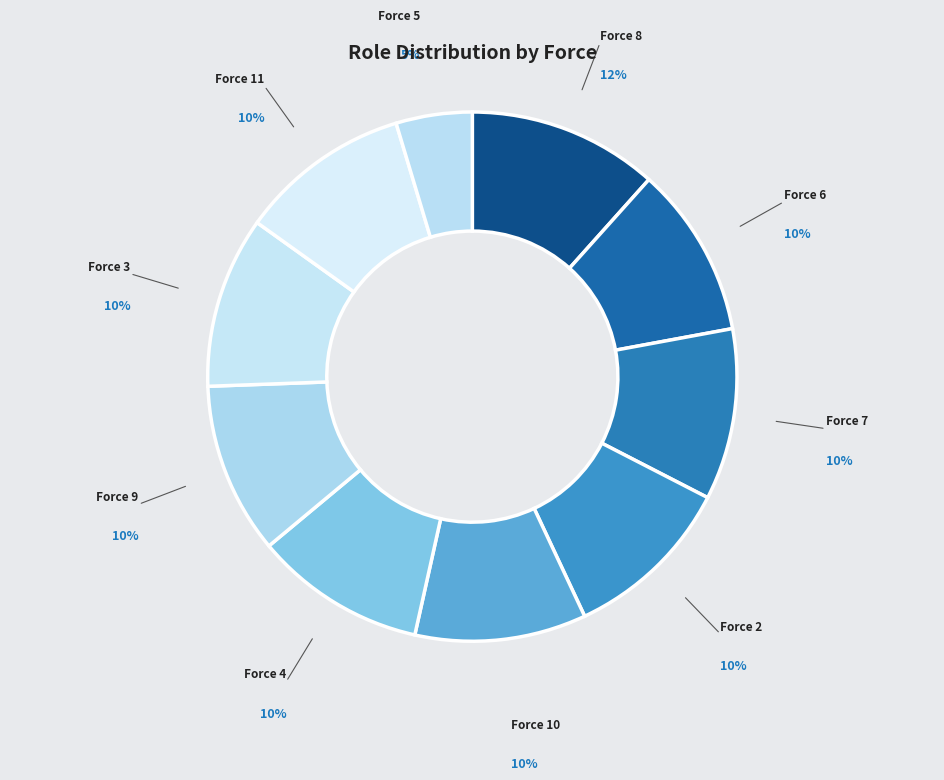

How many slices are in this pie chart?

10